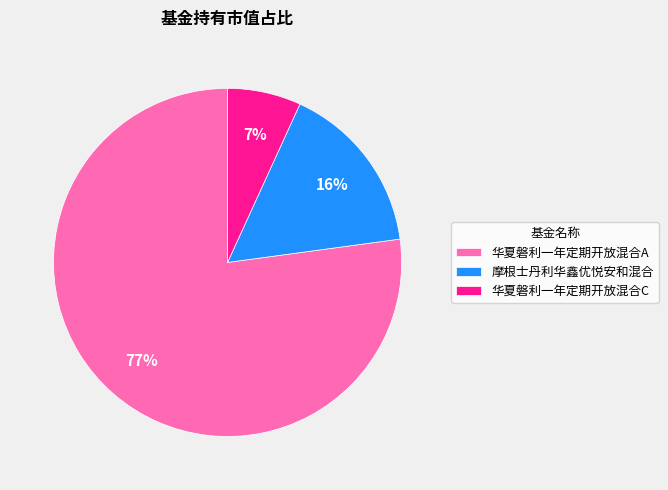

How many segments does this pie chart have?

3